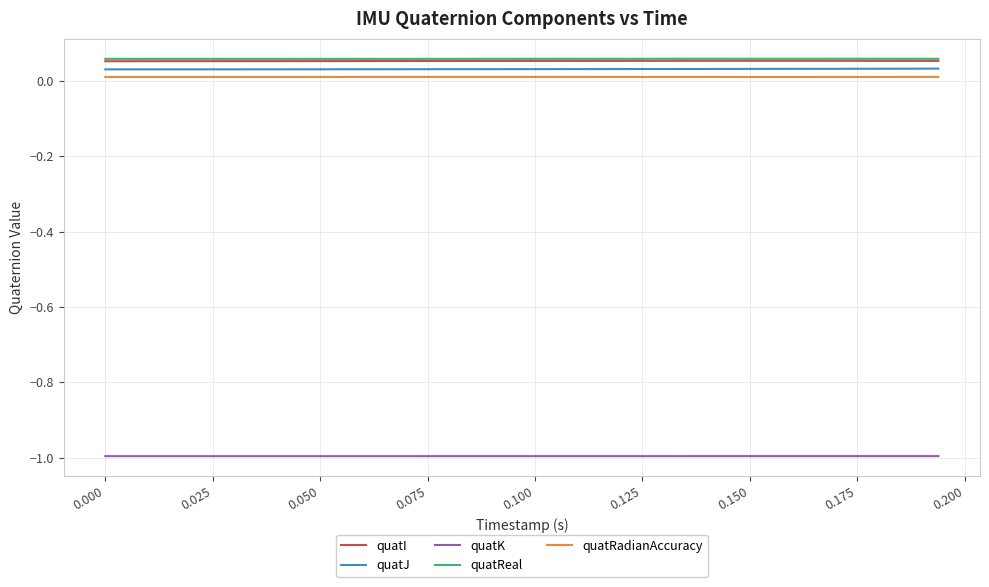

What is the lowest value of the quatK series?

-1.0